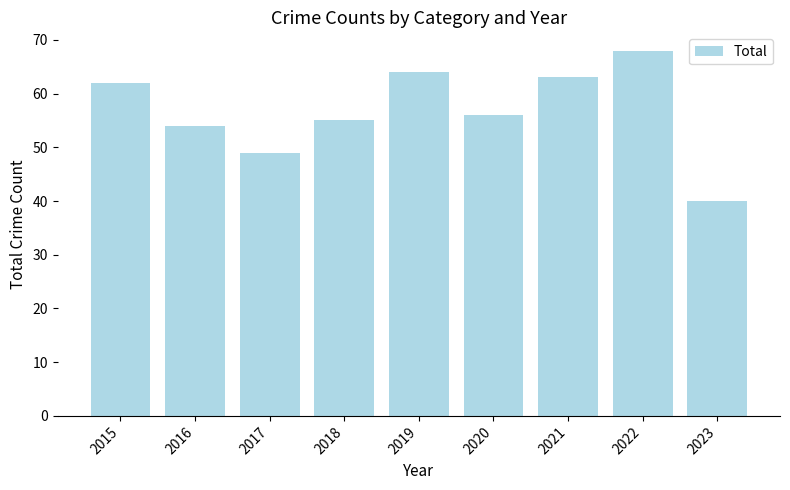

What is the smallest value displayed?

40